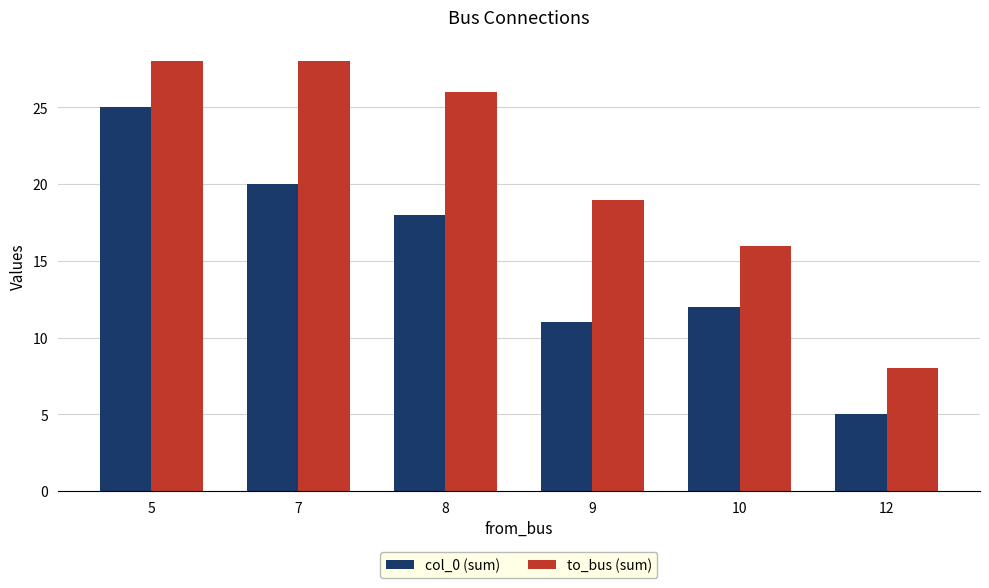

How many bars are there in each group?

2